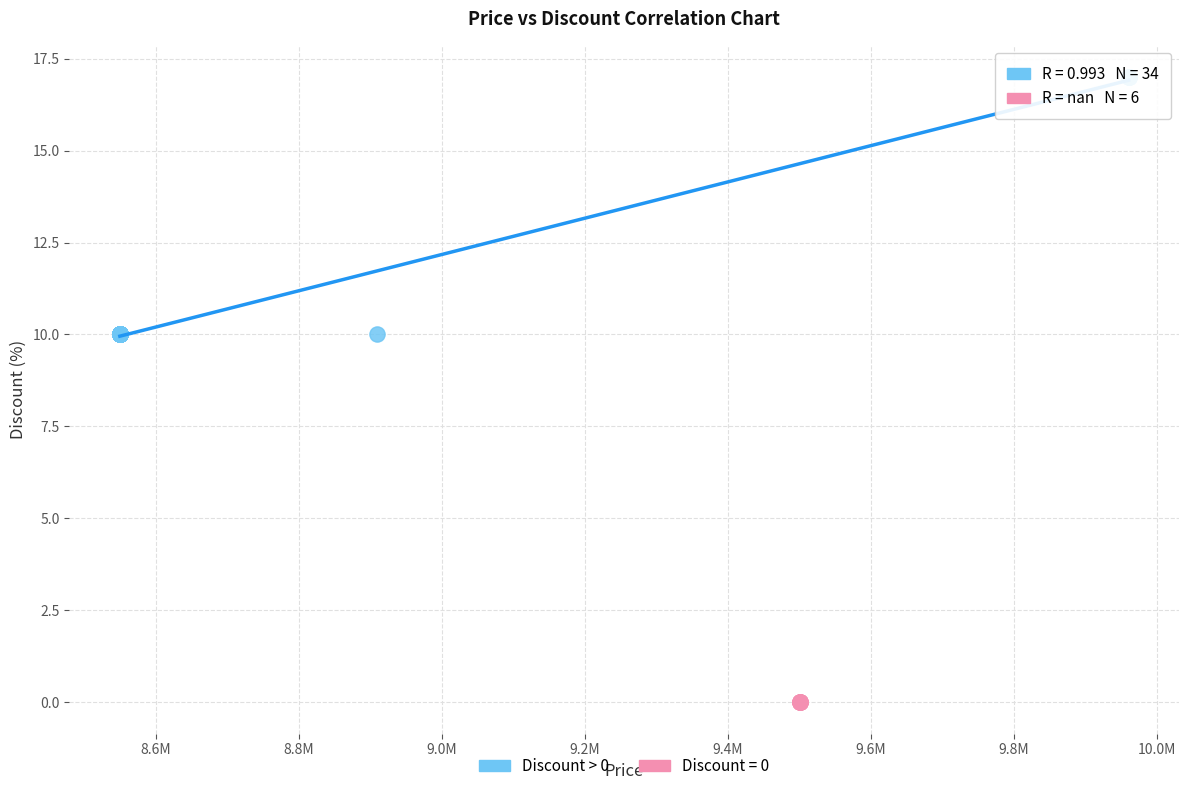

Which series reaches the minimum Y coordinate?

Discount = 0